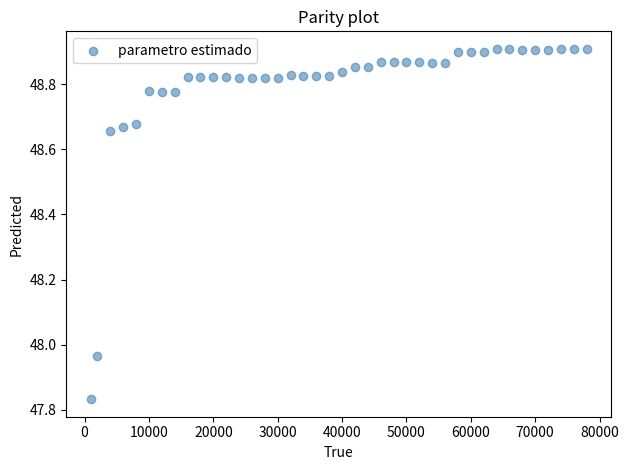

What is the range of X values (max minus min)?

77000.0